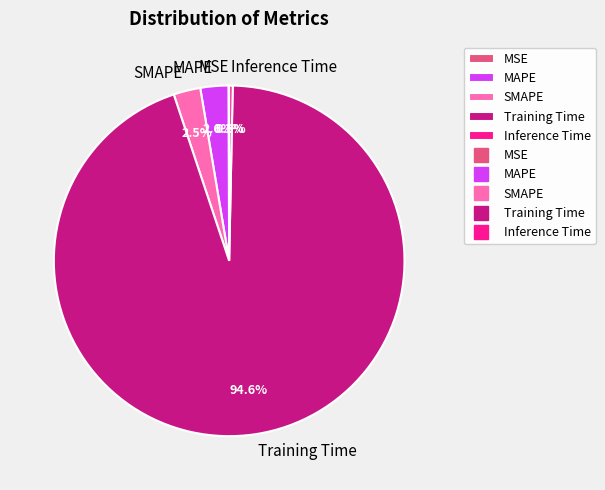

What is the largest slice in the pie chart?

Training Time